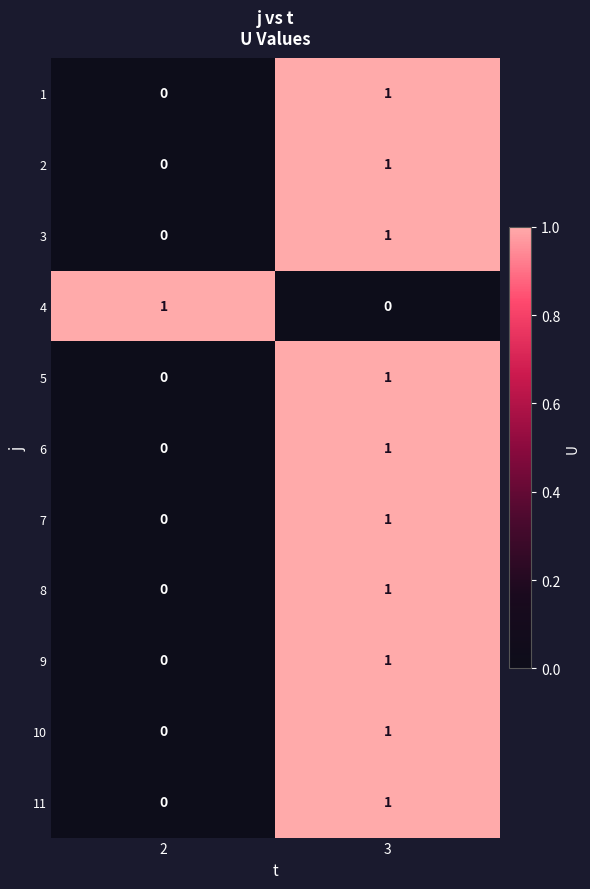

The 3 series shows 0 at 2. True or false?

True